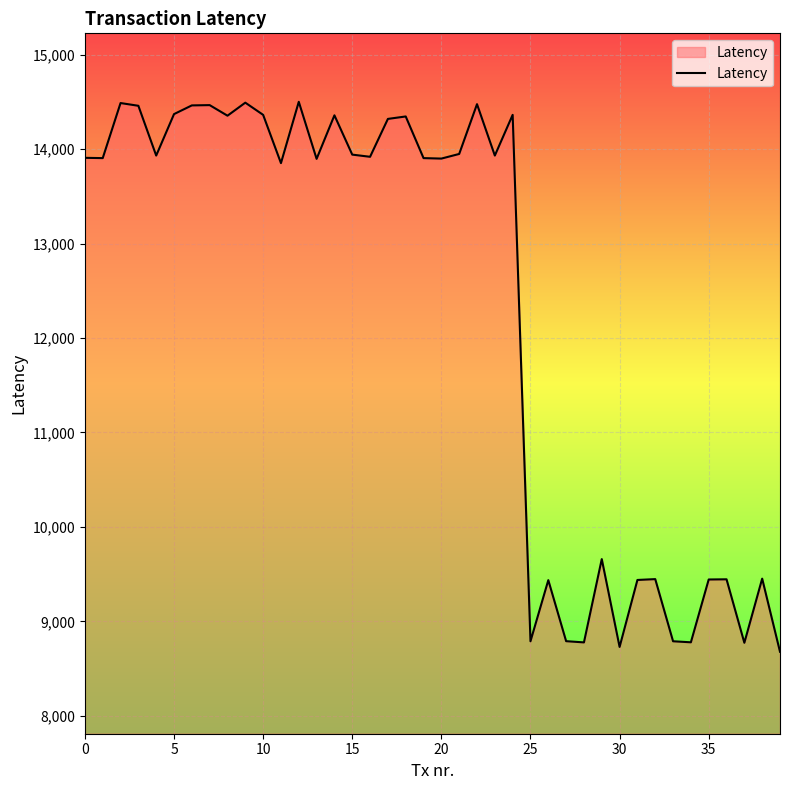

How many distinct data groups are displayed?

1